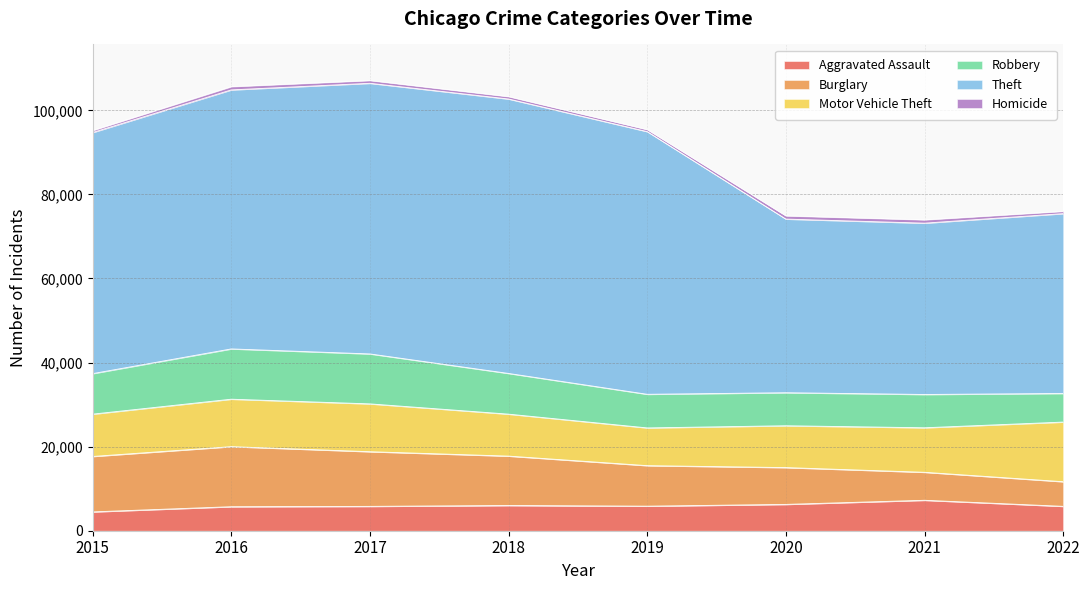

What is the total value across all series at 2021?

73967